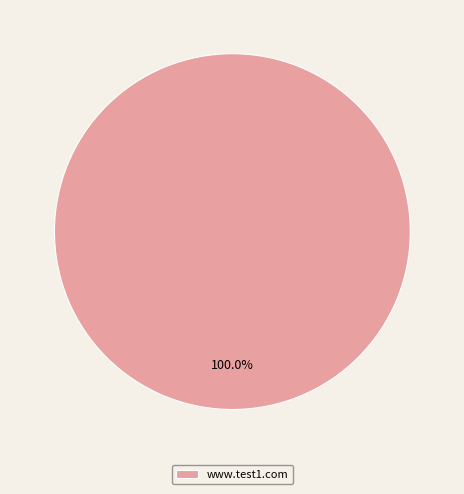

Rank the categories by value from lowest to highest.

www.test1.com